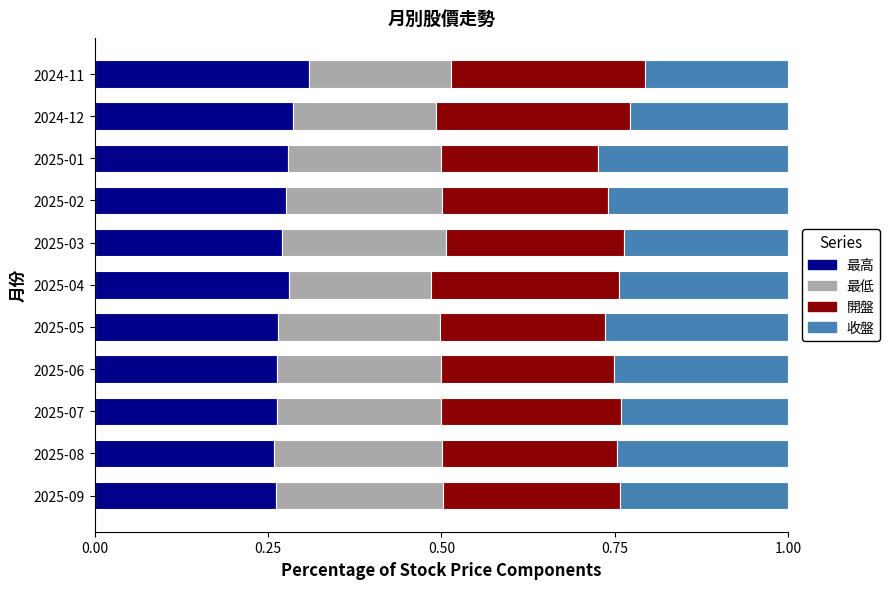

The 最高 series shows 0.1 at 2025-01. True or false?

False